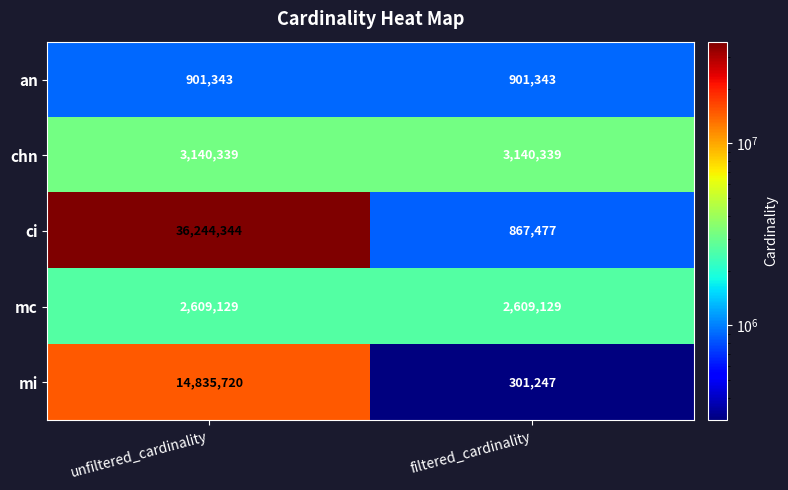

Which series changed the most between unfiltered_cardinality and filtered_cardinality?

ci